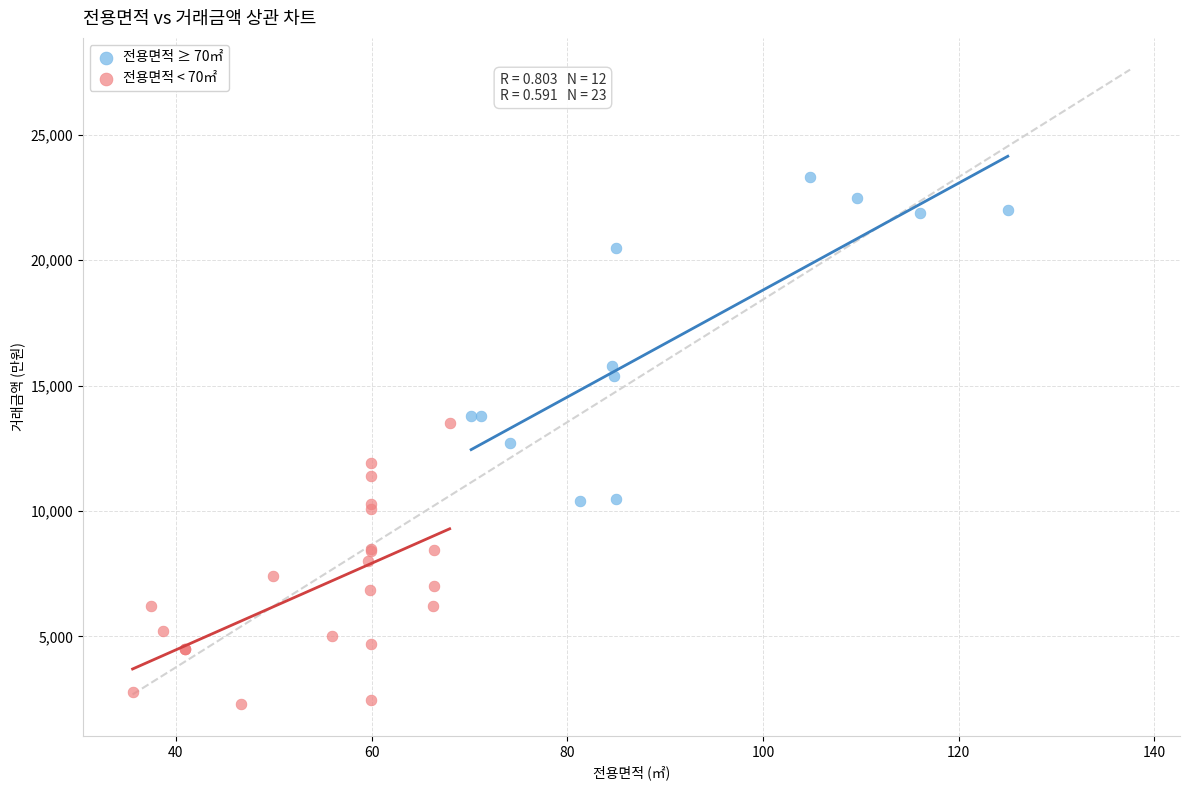

Which series has the largest Y range (max minus min)?

전용면적 ≥ 70㎡